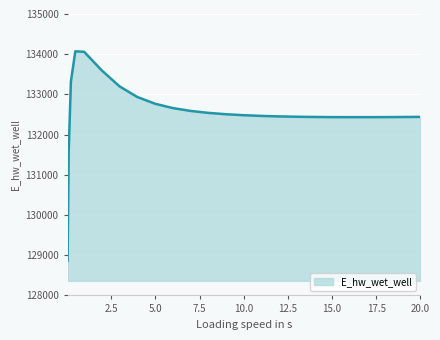

What is the difference between the second highest and second lowest values?

2480.3